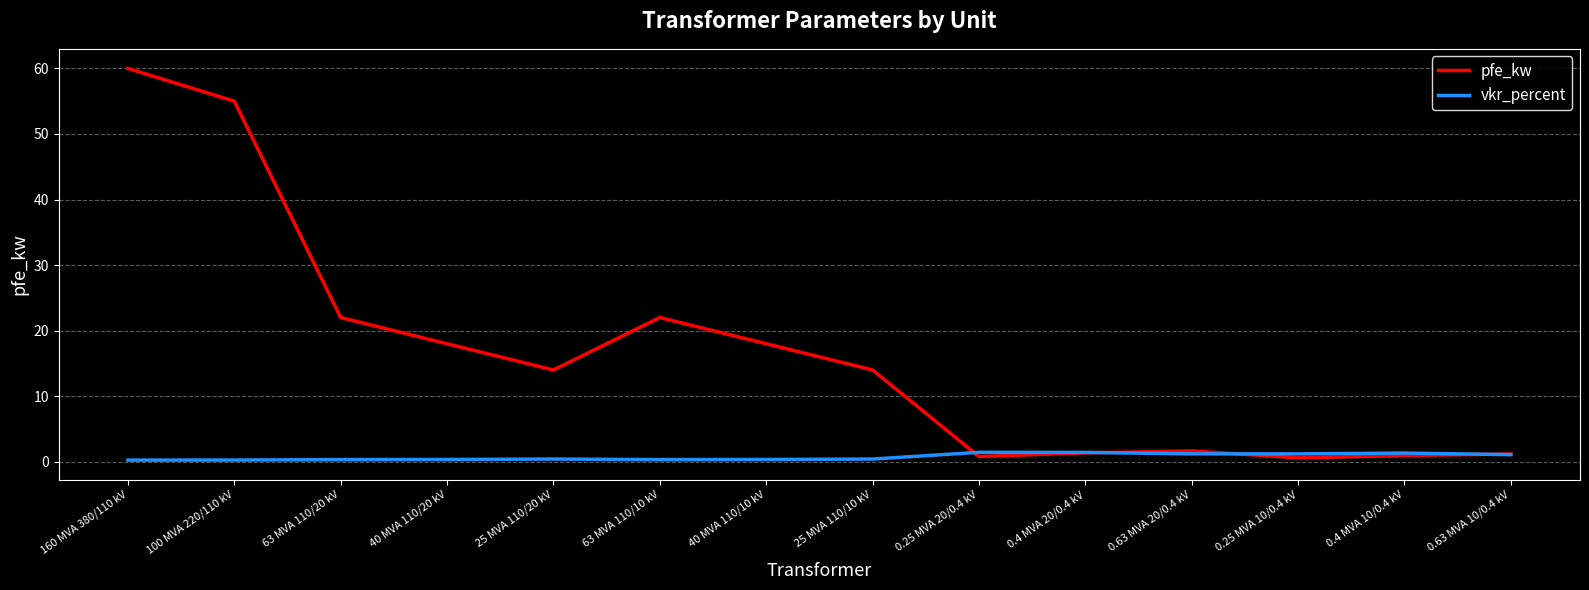

Which series has the largest range (max minus min)?

pfe_kw